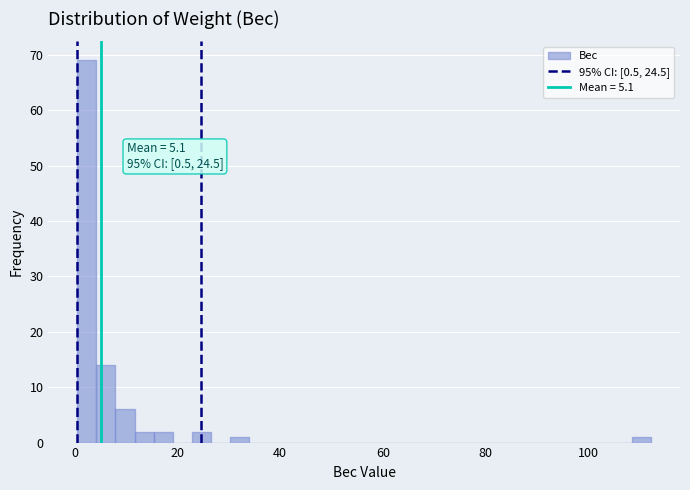

Around what value on the x-axis is the tallest bar? Give the approximate position of its centre, as read against the axis.

2